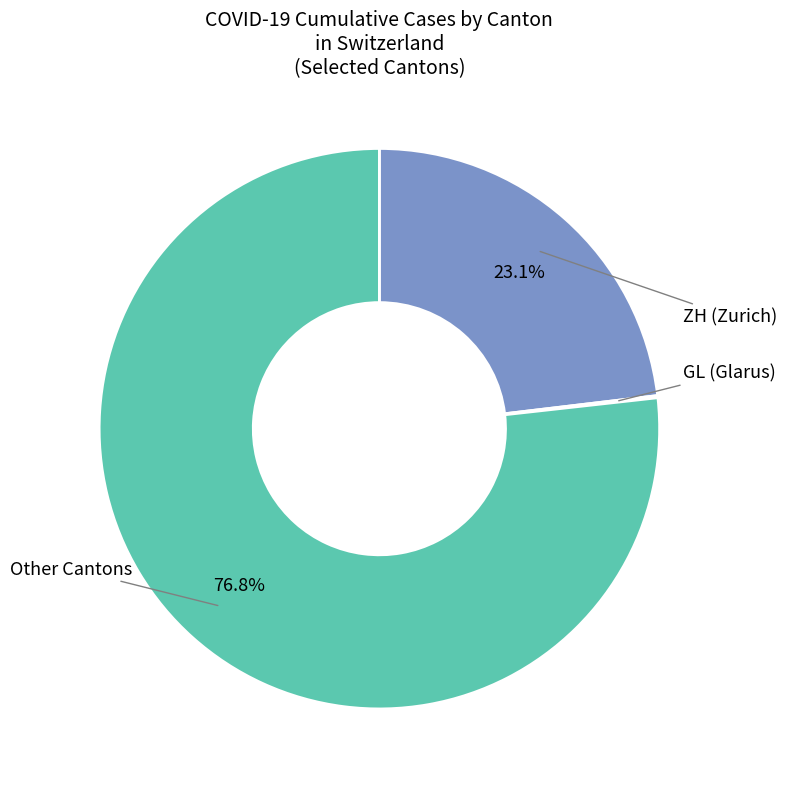

Does any single category account for the majority?

Yes